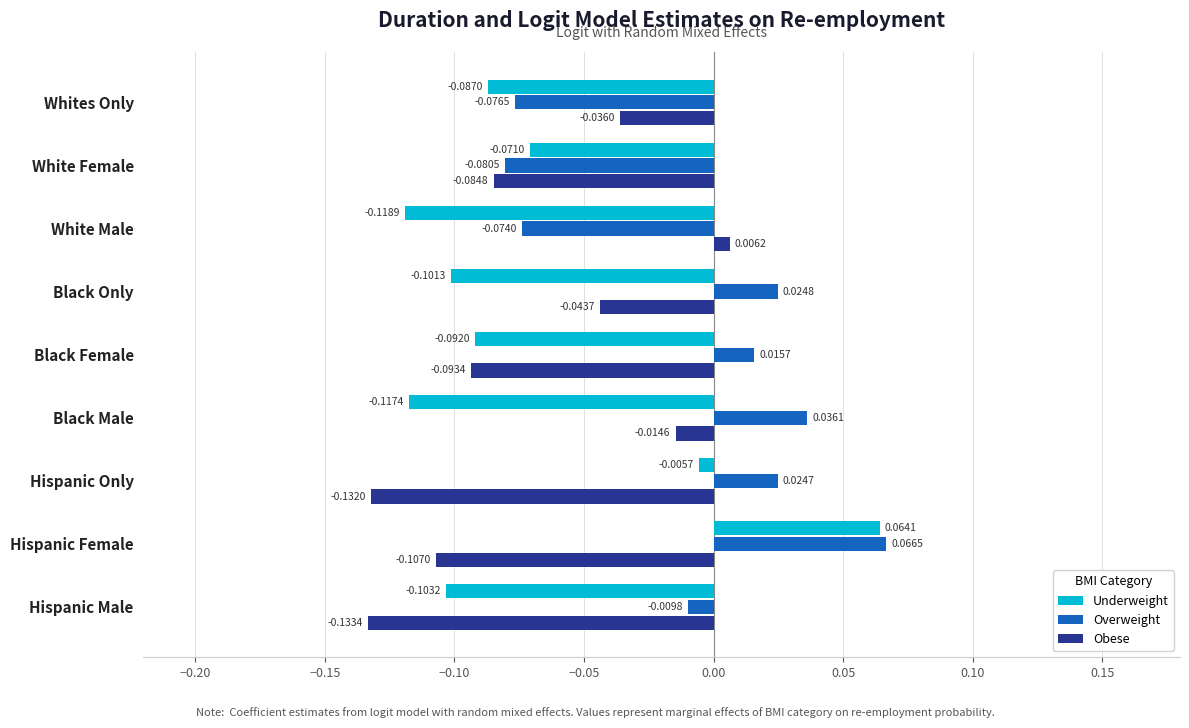

Rank the series by their maximum value, from highest to lowest.

Overweight, Underweight, Obese